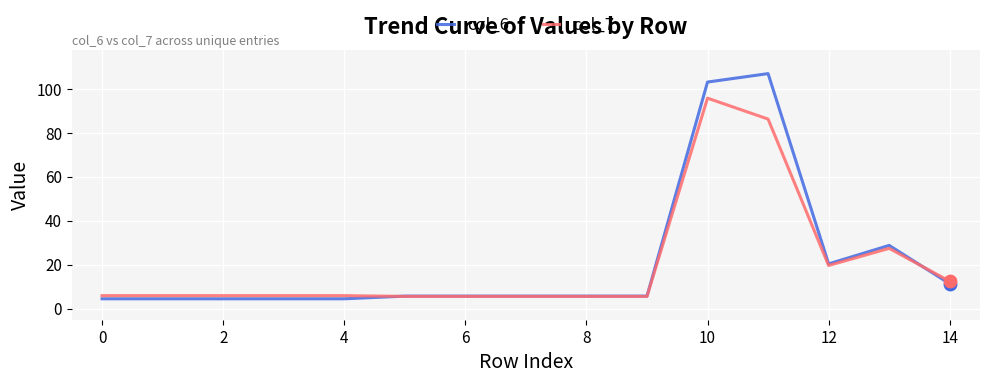

Which series has the largest total across all categories?

col_6